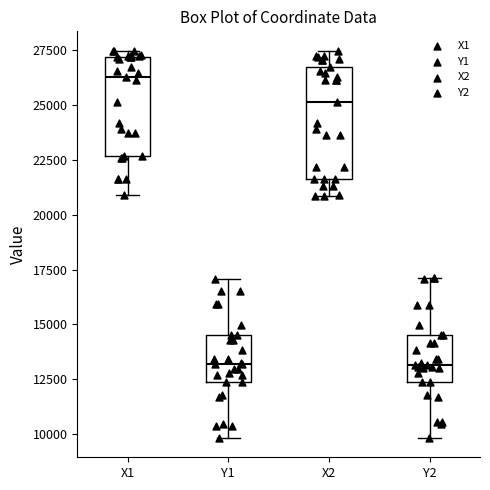

Where does the median line of the box for X1 sit on the y-axis? The values are not printed on the chart, so give them approximately, as read against the axis.

26500